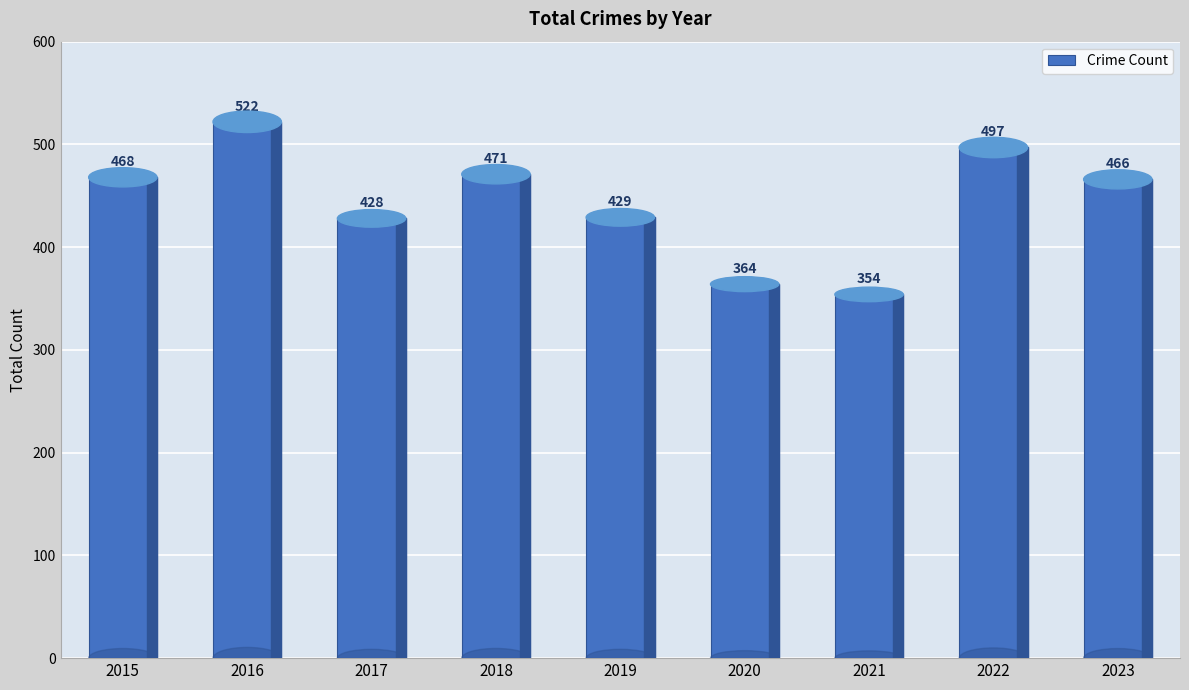

Reading right to left, transcribe all the data shown in this chart.

2023=466	2022=497	2021=354	2020=364	2019=429	2018=471	2017=428	2016=522	2015=468